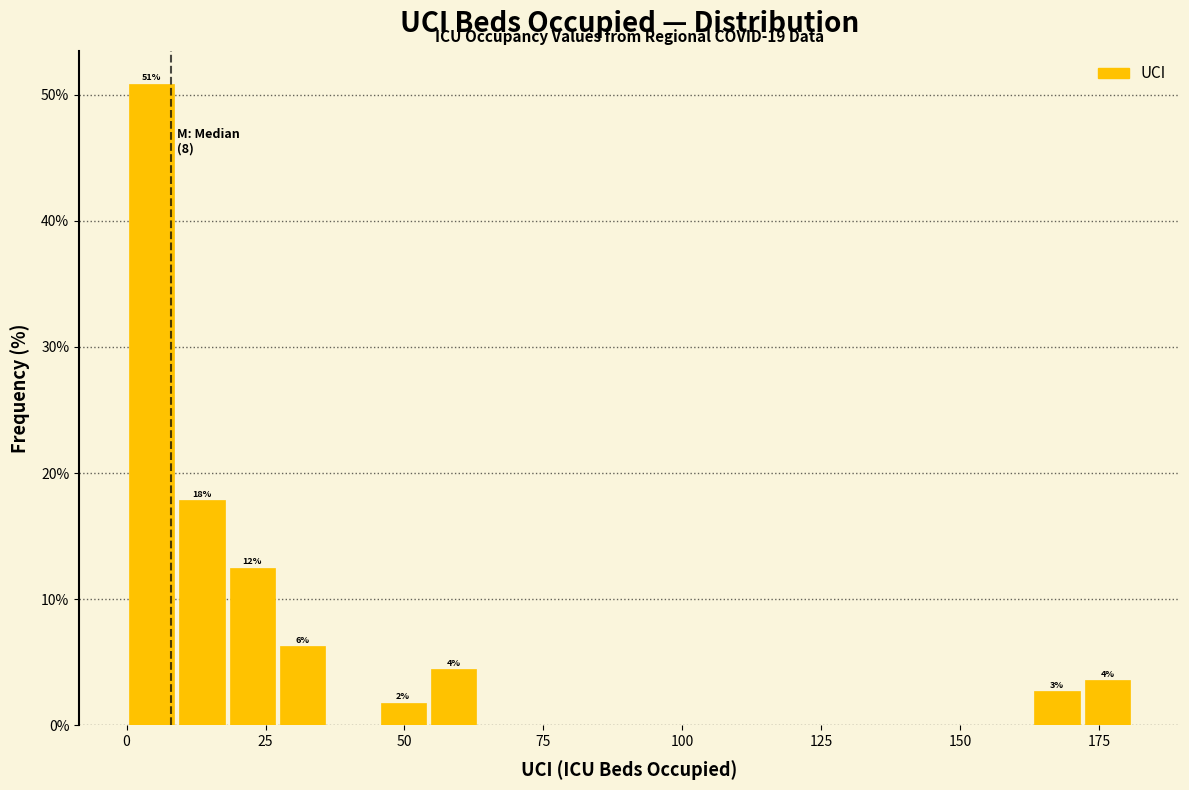

Read against the x-axis, roughly where is the centre of the tallest bar?

5